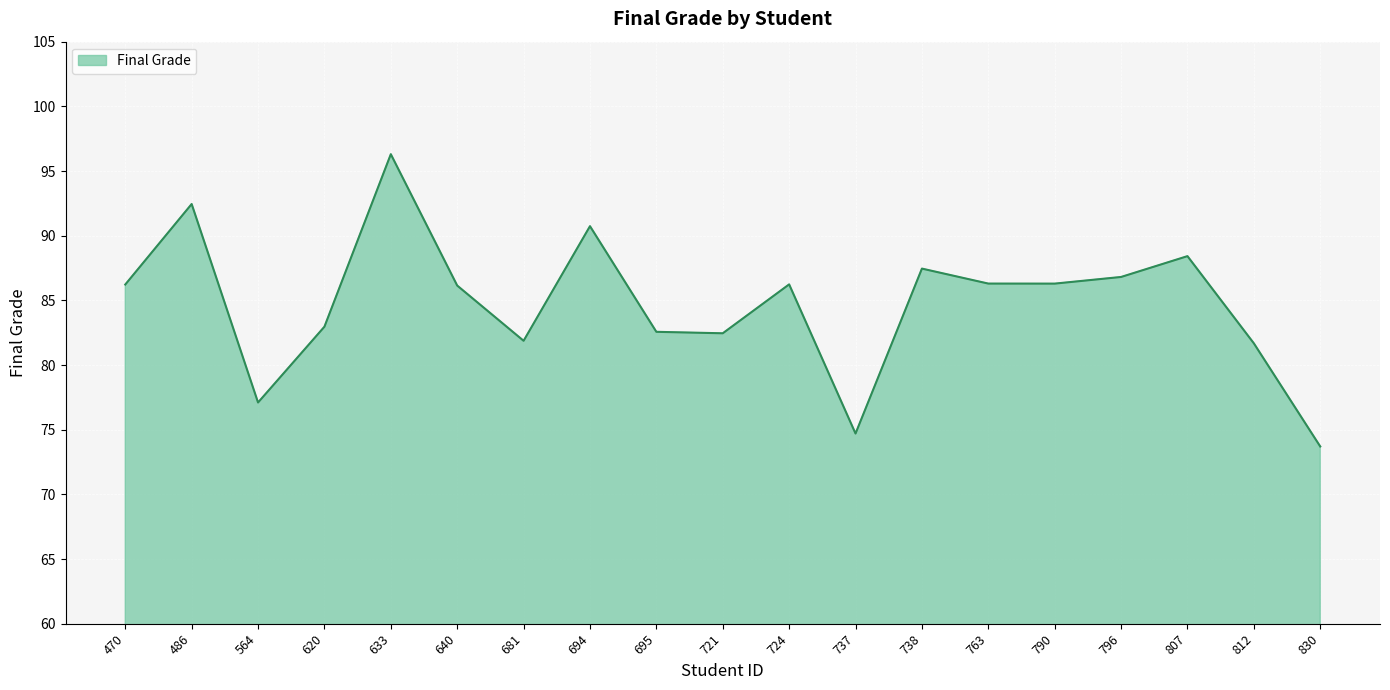

True or false: the data shows 26.4 at 830.

False